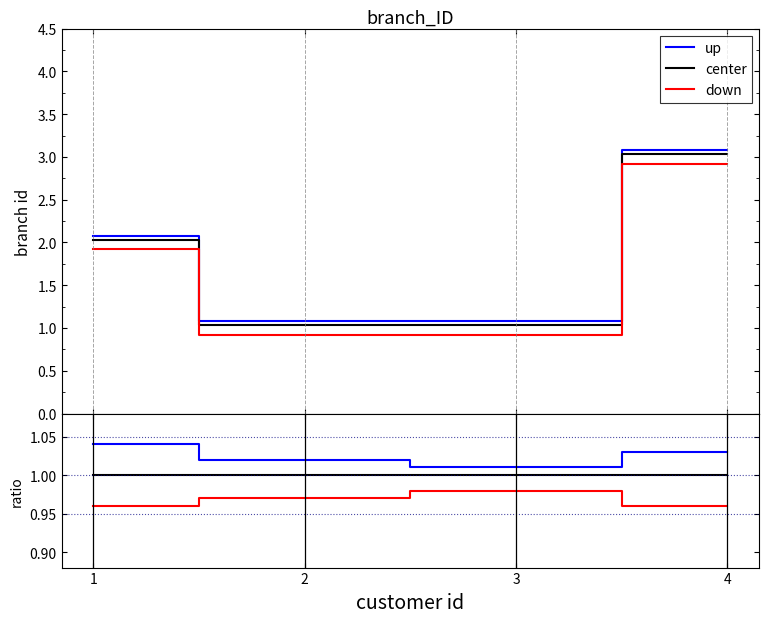

Rank the series by their maximum value, from lowest to highest.

down, center, up